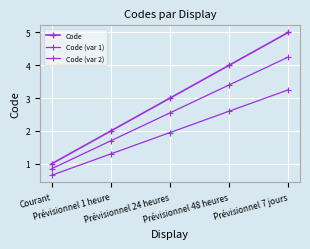

What is the label of the 2nd point from the left?

Prévisionnel 1 heure